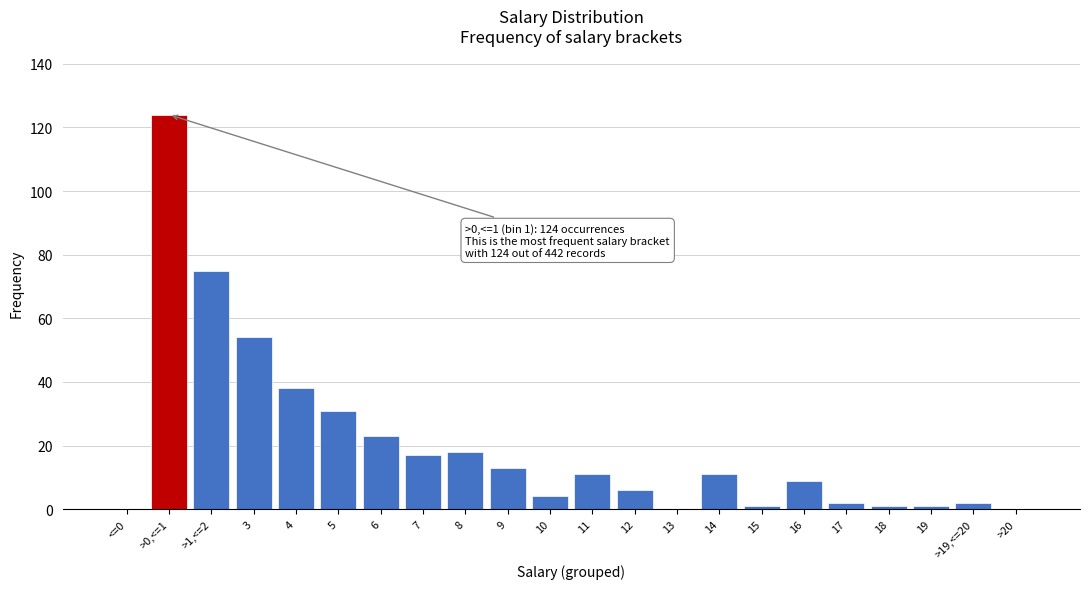

Reading right to left, extract all data points from this chart.

>20=0	>19,<=20=2	19=1	18=1	17=2	16=9	15=1	14=11	13=0	12=6	11=11	10=4	9=13	8=18	7=17	6=23	5=31	4=38	3=54	>1,<=2=75	>0,<=1=124	<=0=0